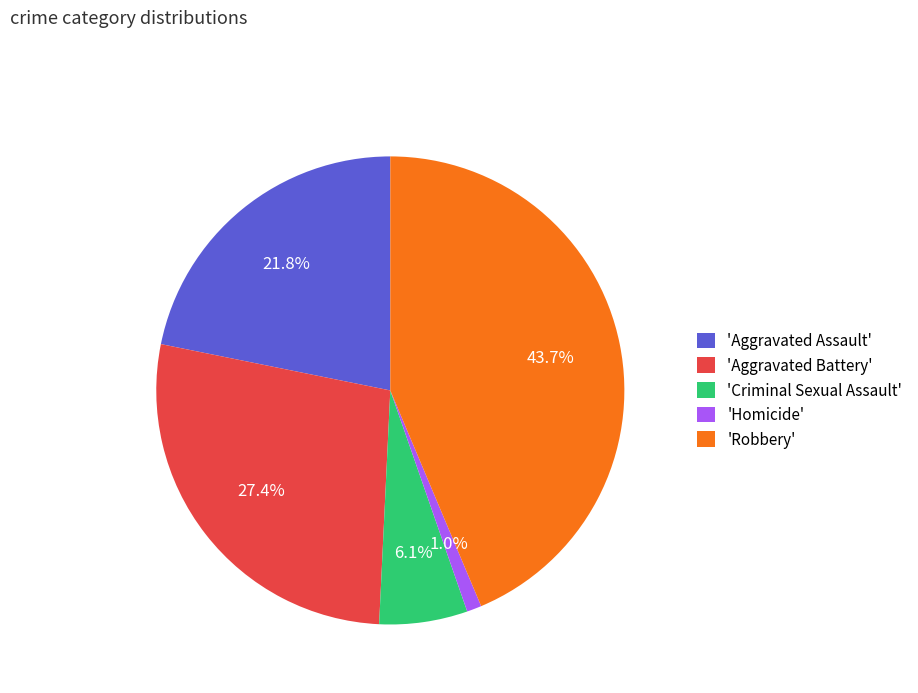

Which slice is the smallest?

'Homicide'